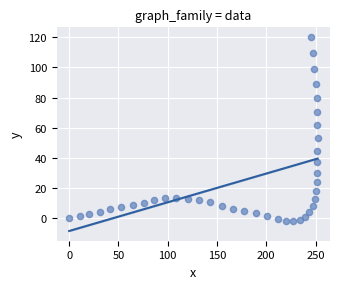

What Y value in the scatter plot is closest to 59?

62.1